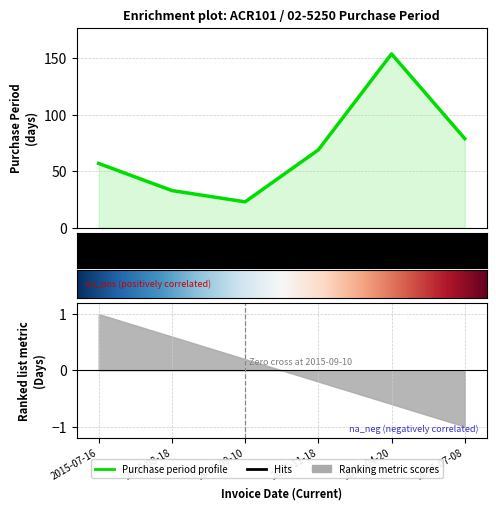

Between 2015-08-18 and 2016-07-08, which is larger?

2016-07-08